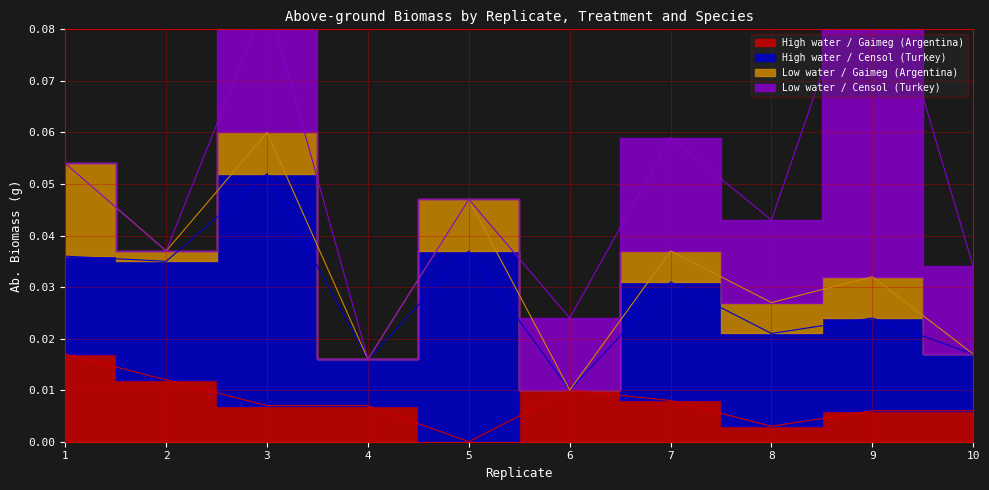

Which series has the largest total across all categories?

High water / Censol (Turkey)